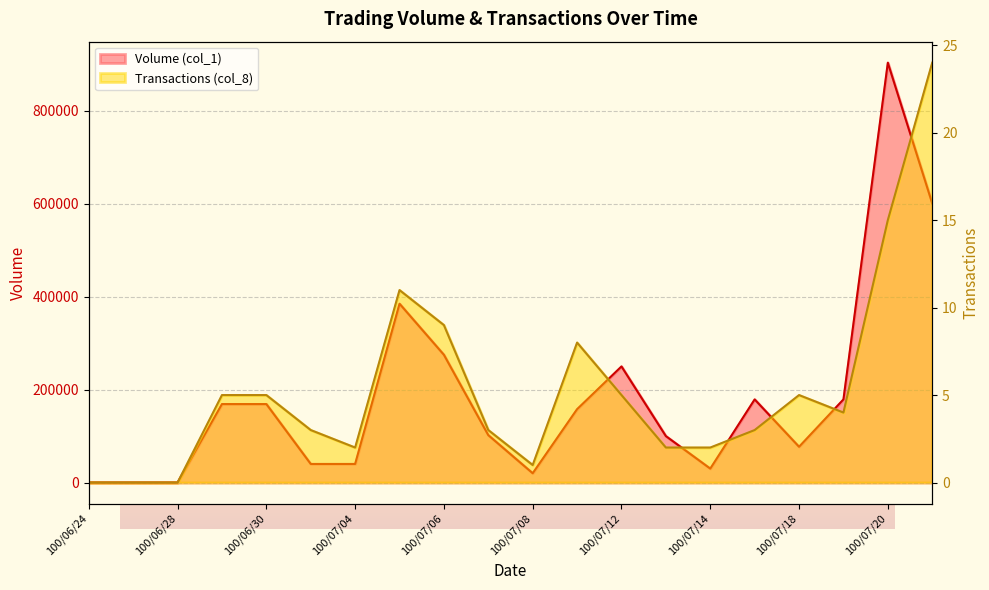

Which category has the highest value in the Volume (col_1) series?

100/07/20